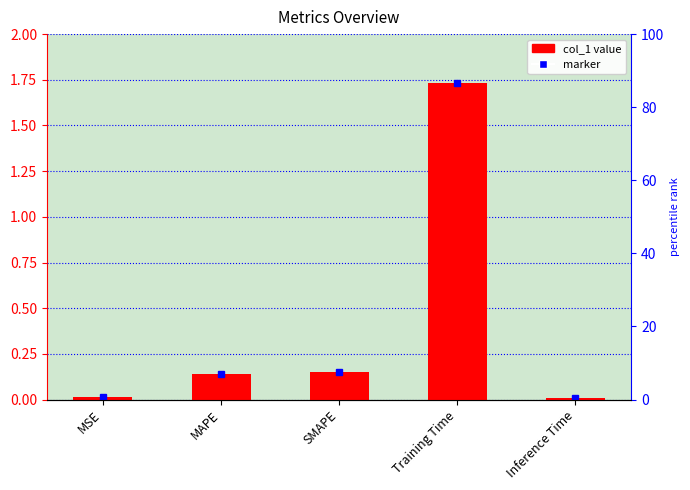

What is the label of the 2nd bar from the right?

Training Time